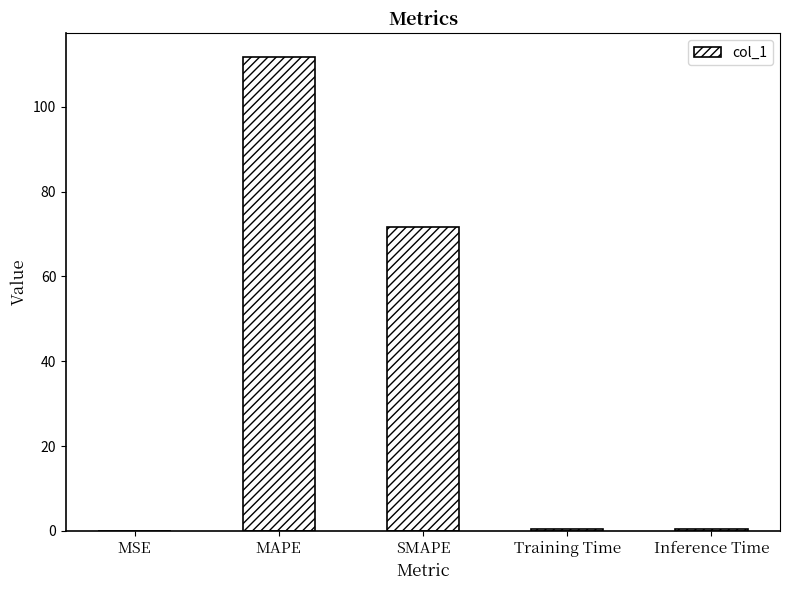

Between MAPE and Inference Time, which is larger?

MAPE